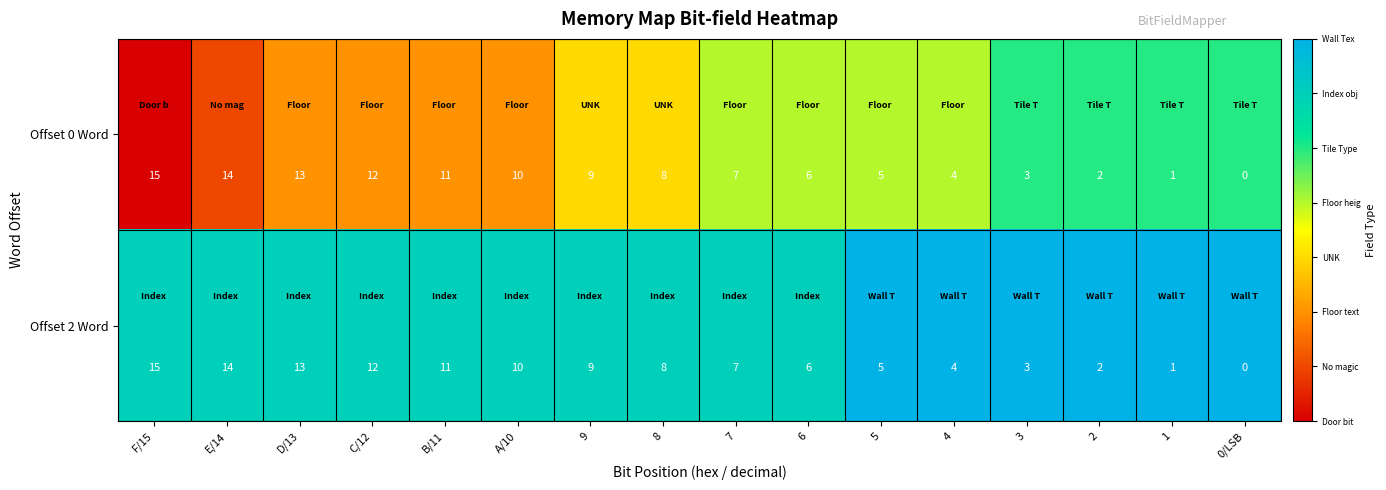

At which category is the sum across all series the highest?

F/15